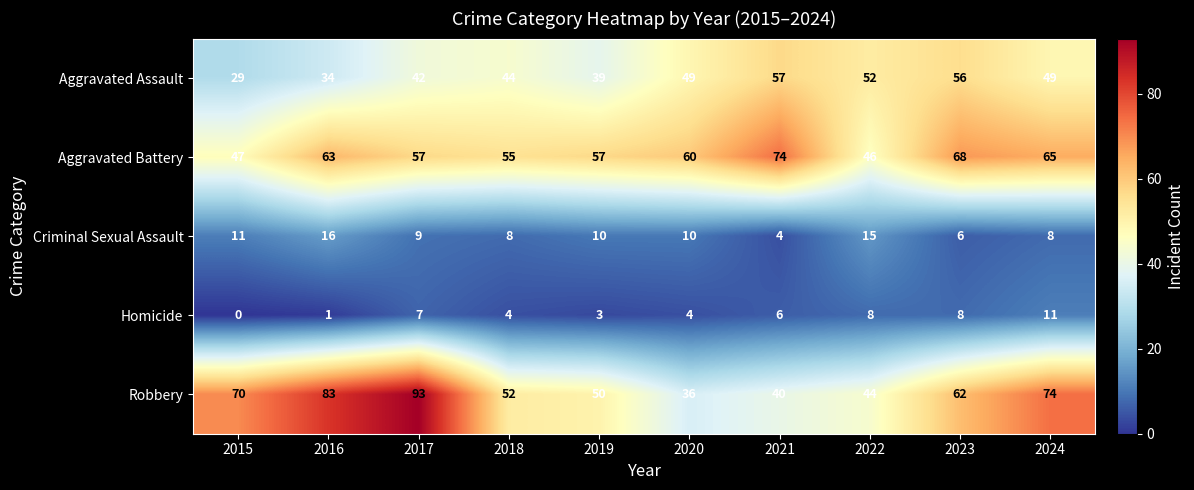

True or false: Robbery has a value of 83 at 2016.

True